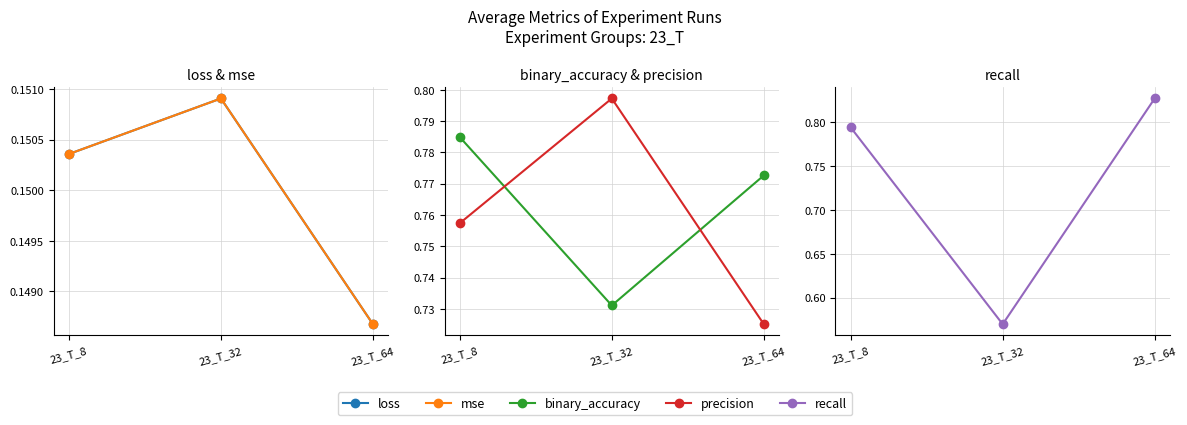

What is the difference between the precision values at 23_T_64 and 23_T_32?

0.1